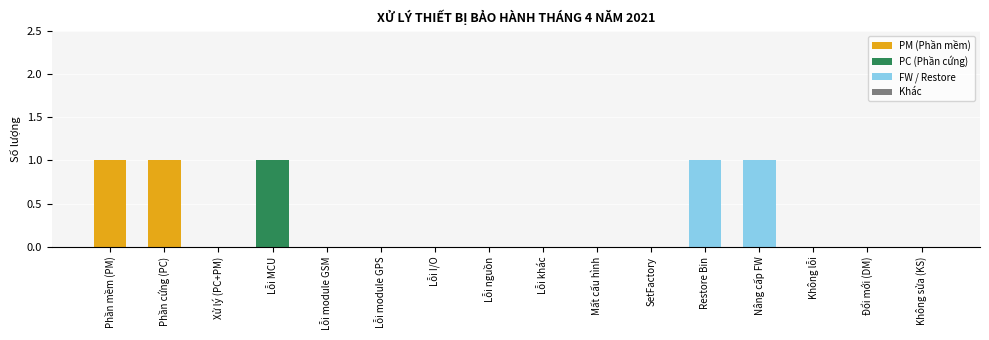

The value at Xử lý (PC+PM) is 0. True or false?

True